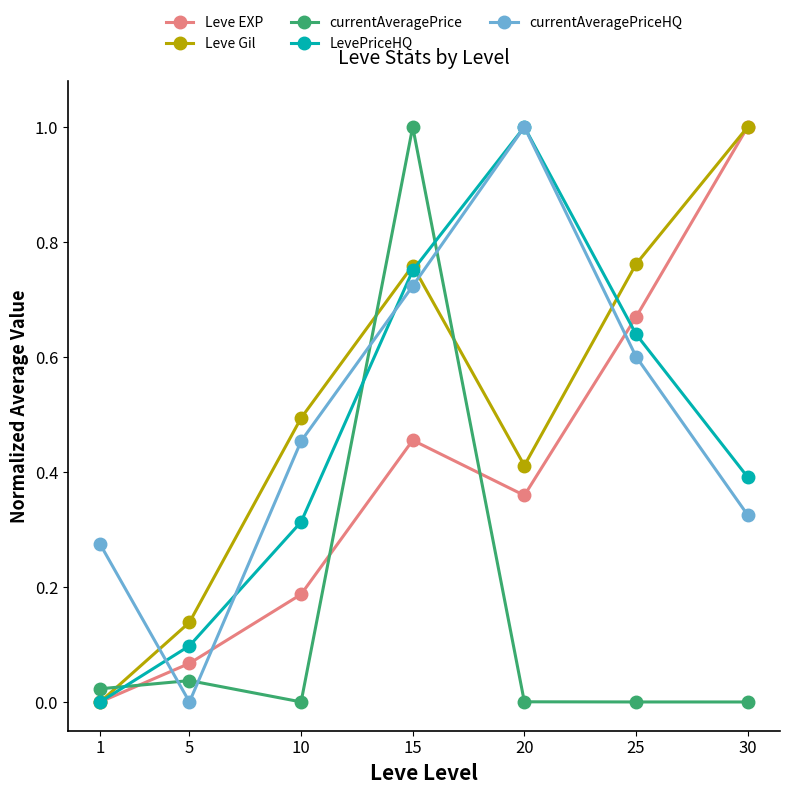

How many lines are shown in the chart?

5